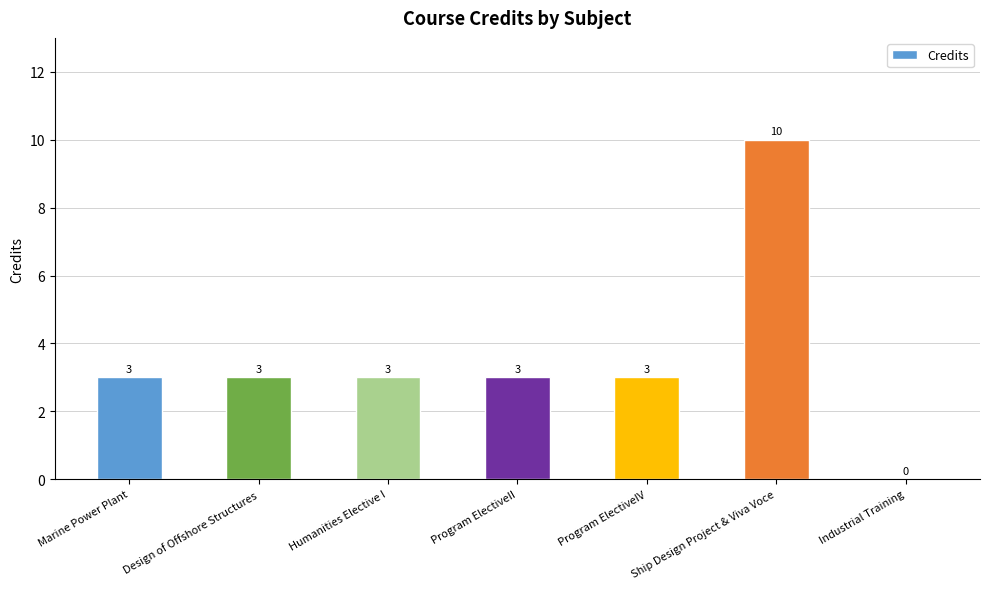

Approximately how many times larger is the value at Program ElectiveIV compared to Humanities Elective I?

1.0